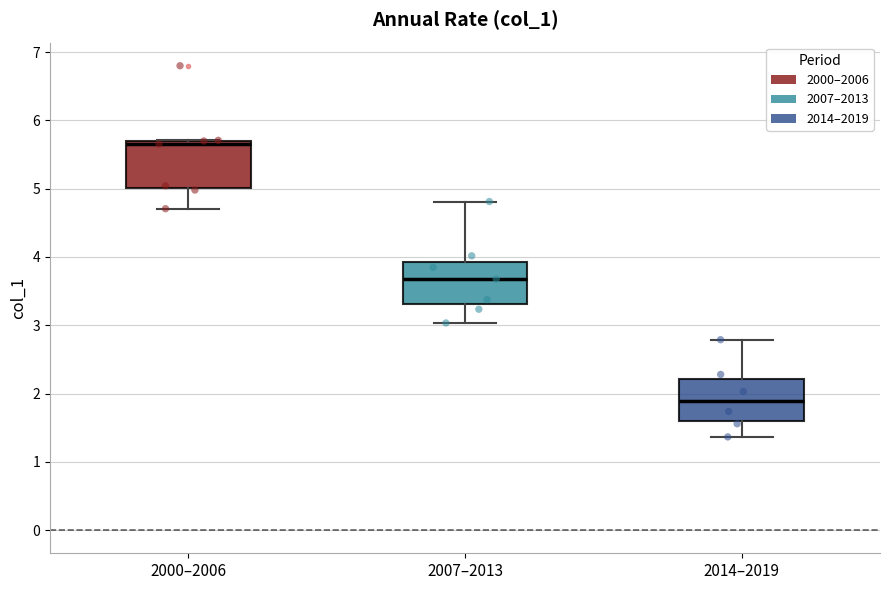

Where does the median line of the box for 2014–2019 sit on the y-axis? The values are not printed on the chart, so give them approximately, as read against the axis.

1.9